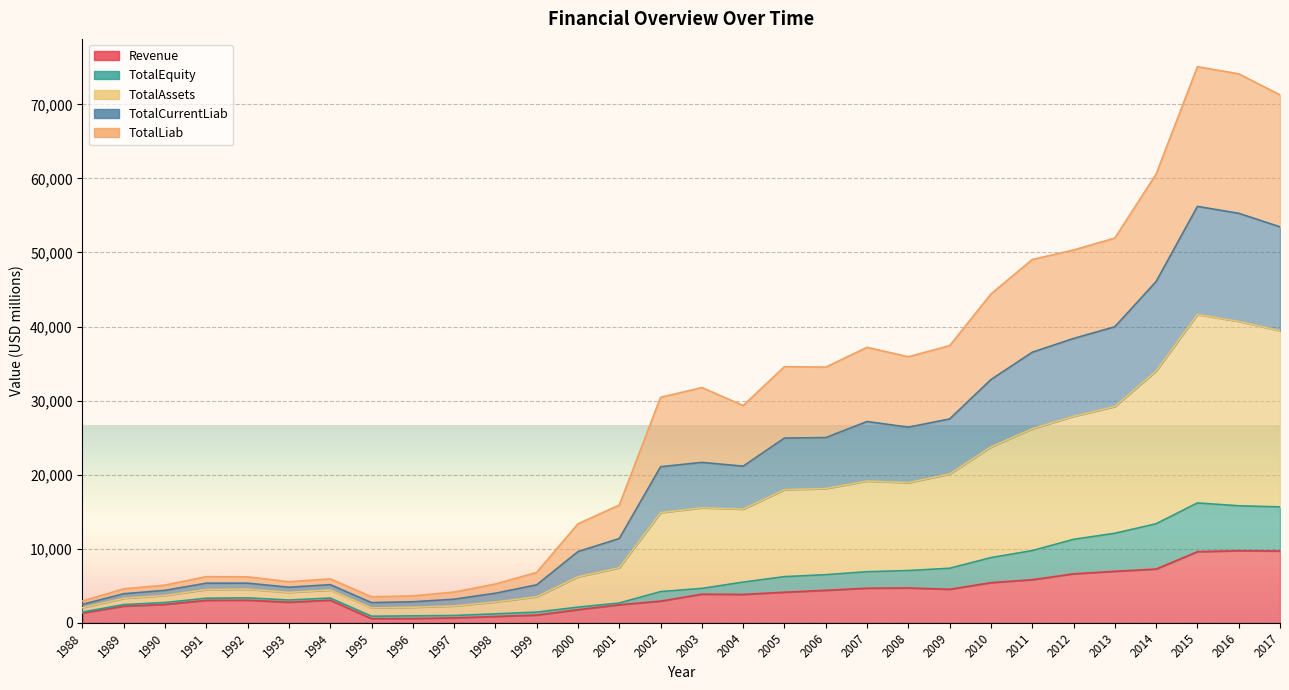

Rank the categories by TotalAssets value from highest to lowest.

2015, 2016, 2017, 2014, 2013, 2012, 2011, 2010, 2009, 2007, 2008, 2005, 2006, 2003, 2002, 2004, 2001, 2000, 1999, 1991, 1992, 1994, 1993, 1998, 1990, 1989, 1997, 1996, 1995, 1988